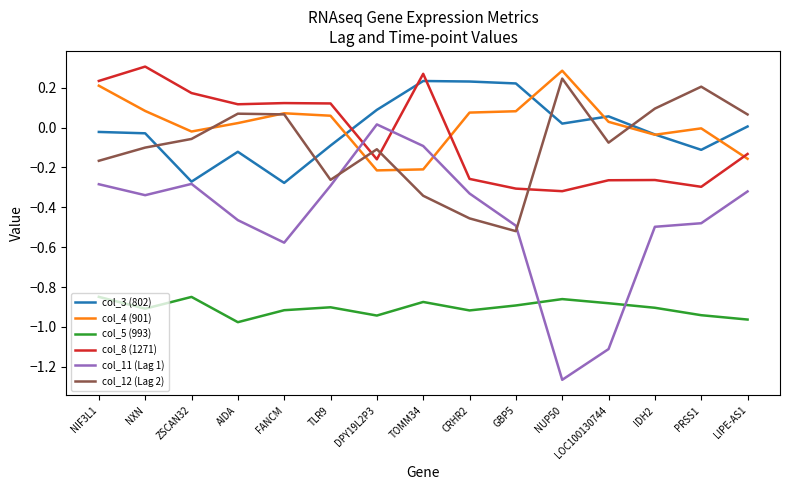

The value of col_8 (1271) at DPY19L2P3 is -0.2. True or false?

True